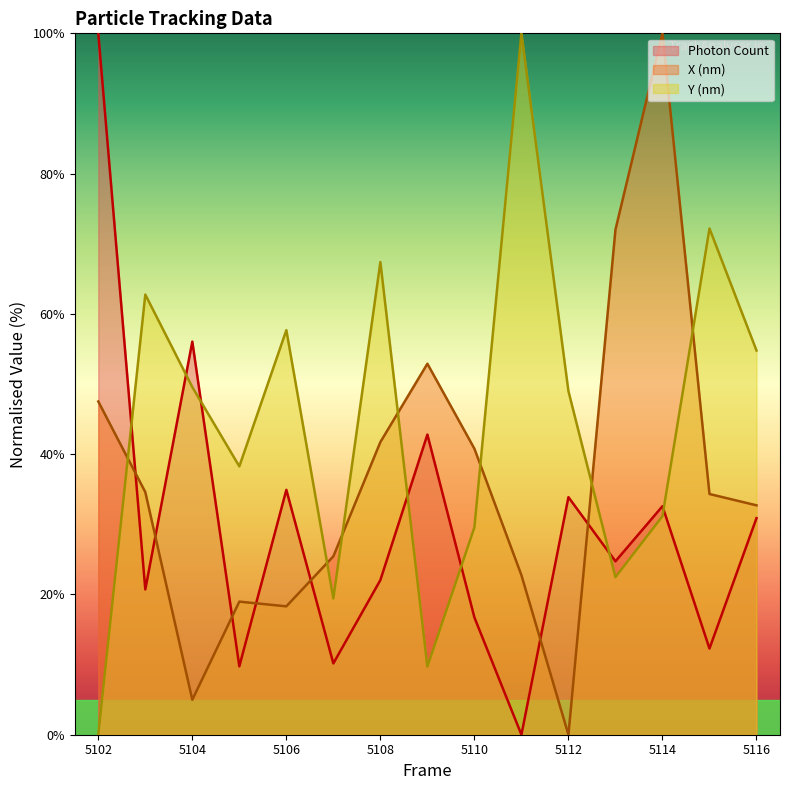

True or false: X (nm) has a value of 100.0 at 5114.

True